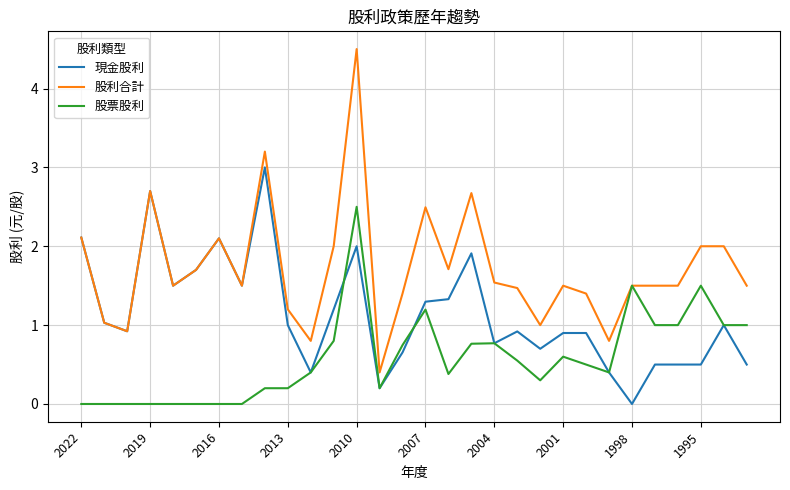

List the series in order of their peak value, lowest first.

股票股利, 現金股利, 股利合計